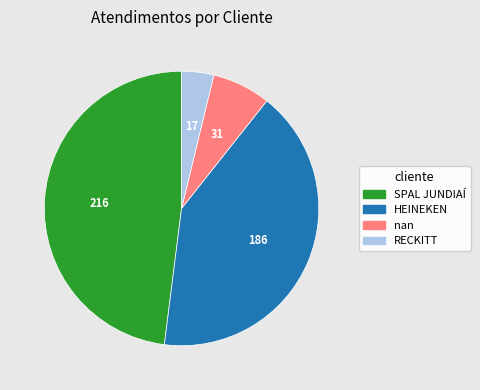

Does HEINEKEN account for over 50% of the chart?

No